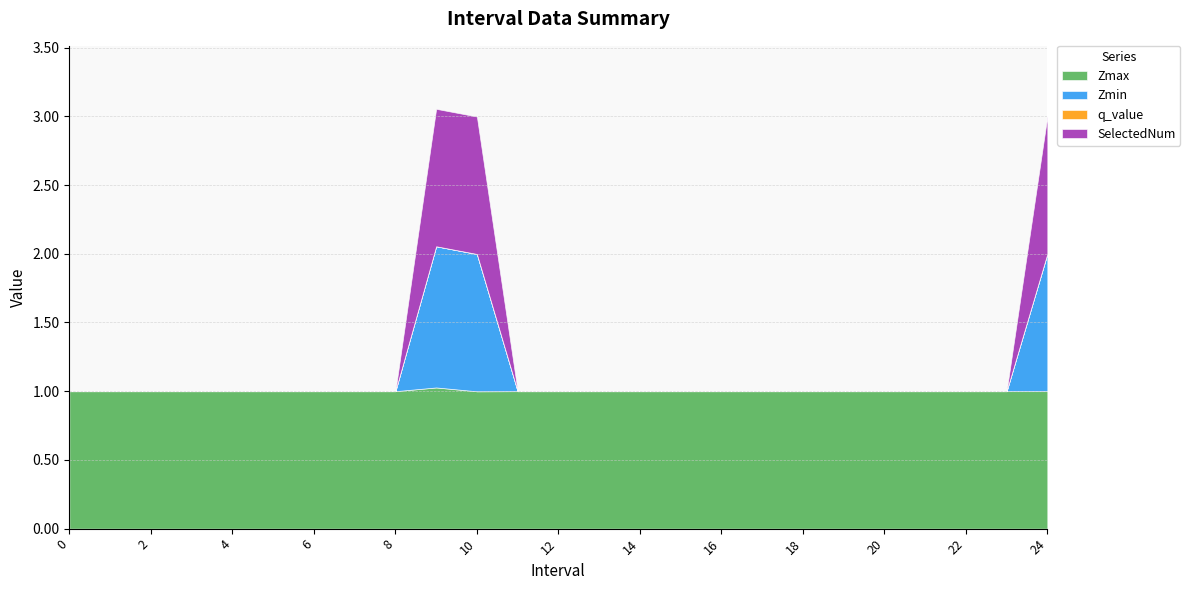

What position from the left is 23?

24